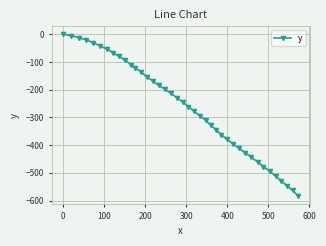

What is the smallest value displayed?

-582.6